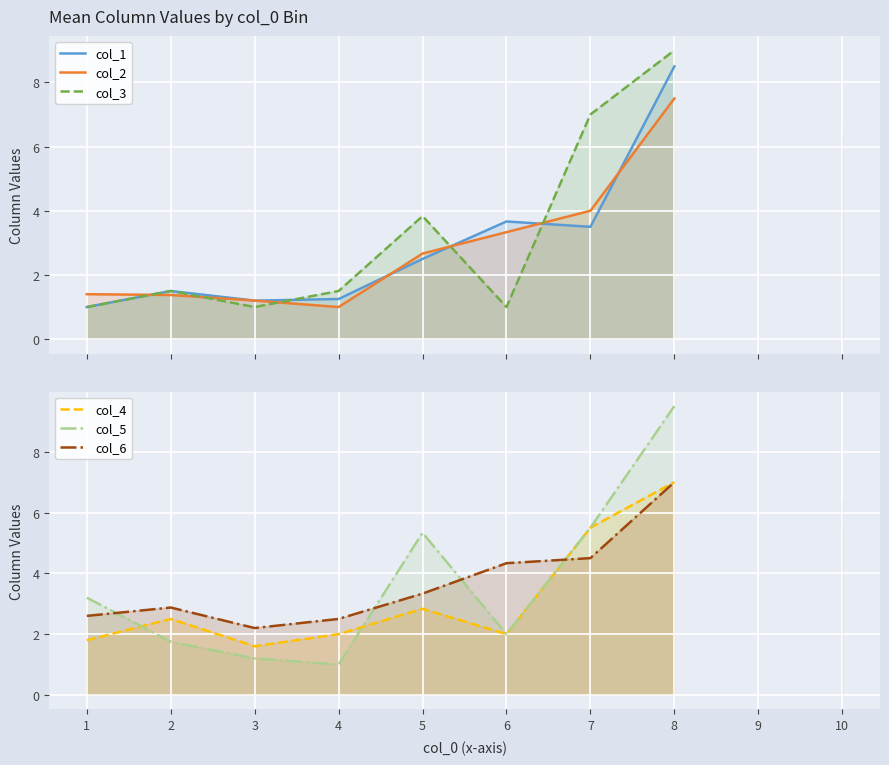

At which label is col_5 closest to 5?

10